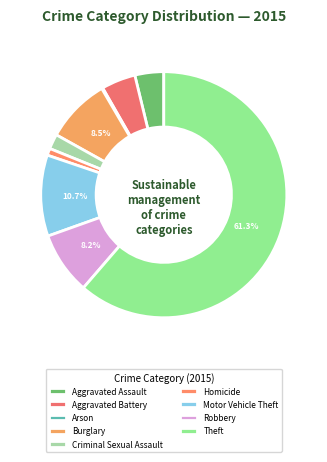

What is the largest slice in the pie chart?

Theft